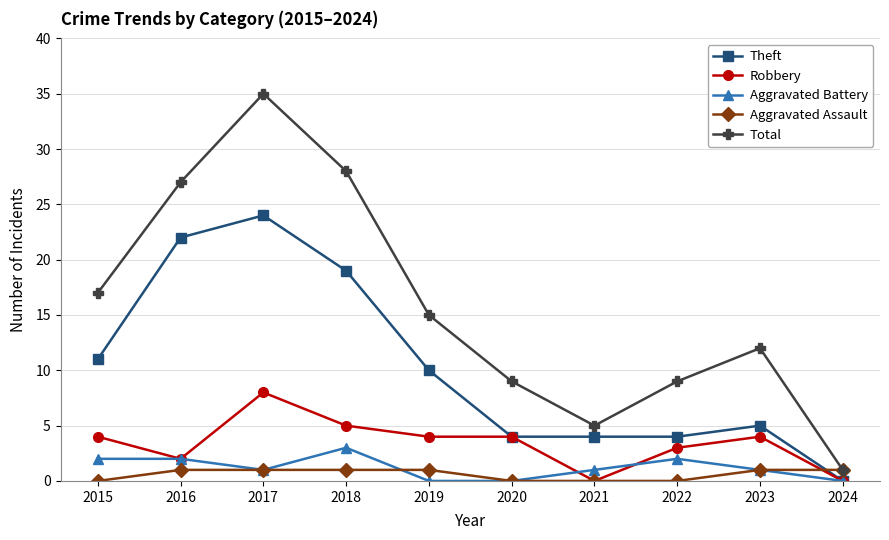

Where is the first local minimum for Aggravated Battery?

2017